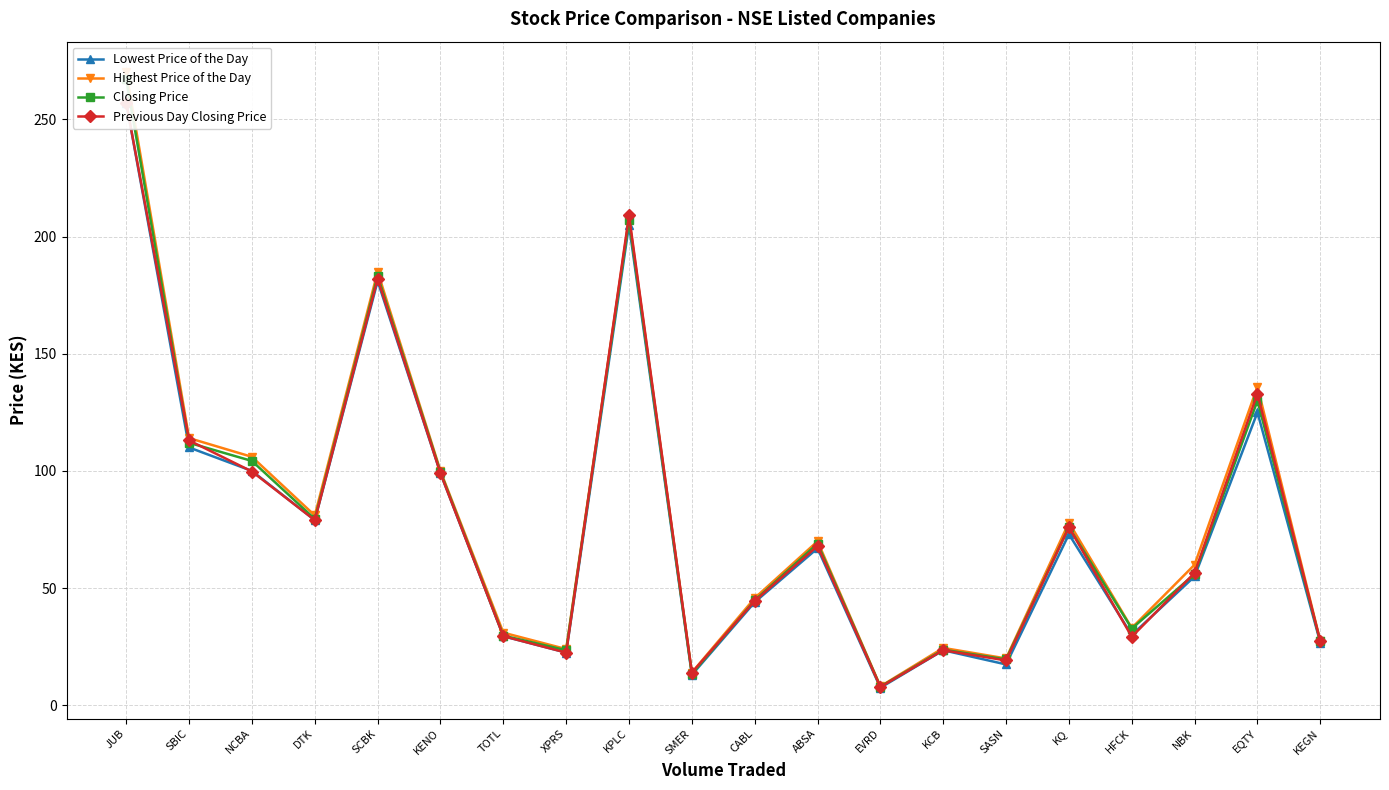

Count the number of categories in the chart.

20